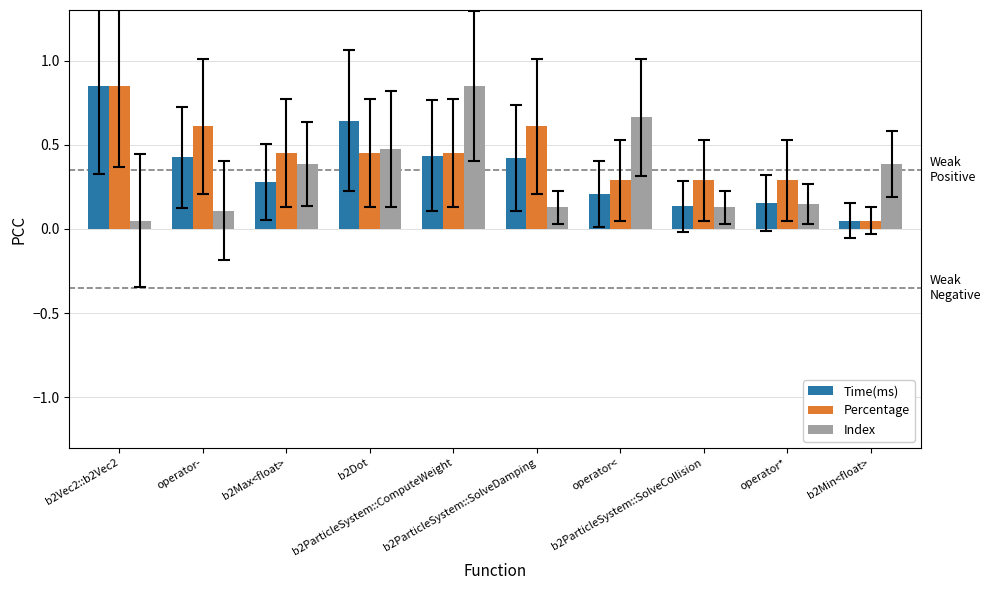

What are all the series names shown in the legend?

Time(ms), Percentage, Index